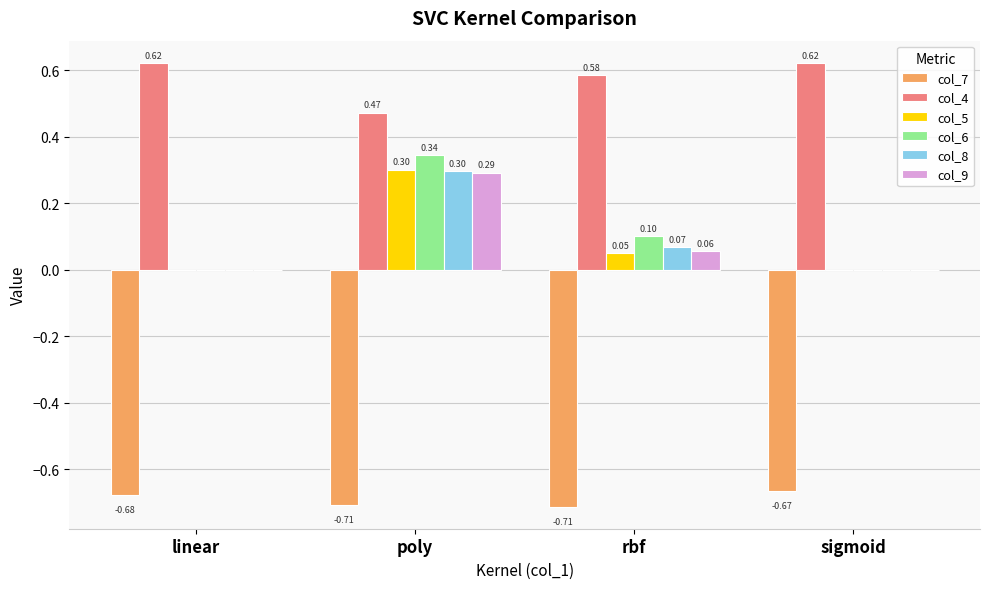

Is the value of col_5 at sigmoid greater than the value of col_4 at poly?

No